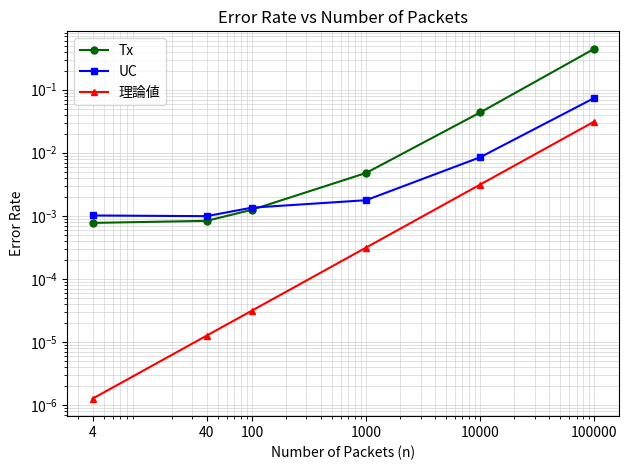

The value of 理論値 at 10000 is 0.0. True or false?

True